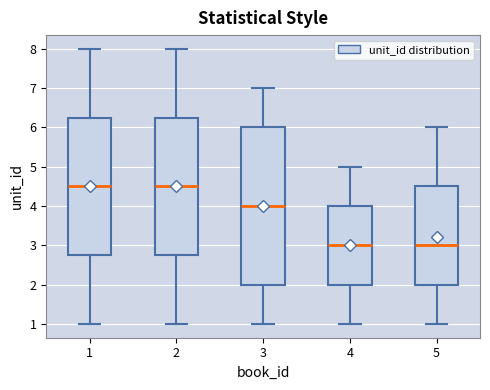

Reading left to right, read every box against the y-axis: the position of its median line, the range the box covers, and the ends of its whiskers. The values are not printed on the chart, so give them approximately, as read against the axis.

1: median 4.5, box 2.8 to 6.3, whiskers 1.0 to 8.0
2: median 4.5, box 2.8 to 6.3, whiskers 1.0 to 8.0
3: median 4.0, box 2.0 to 6.0, whiskers 1.0 to 7.0
4: median 3.0, box 2.0 to 4.0, whiskers 1.0 to 5.0
5: median 3.0, box 2.0 to 4.5, whiskers 1.0 to 6.0